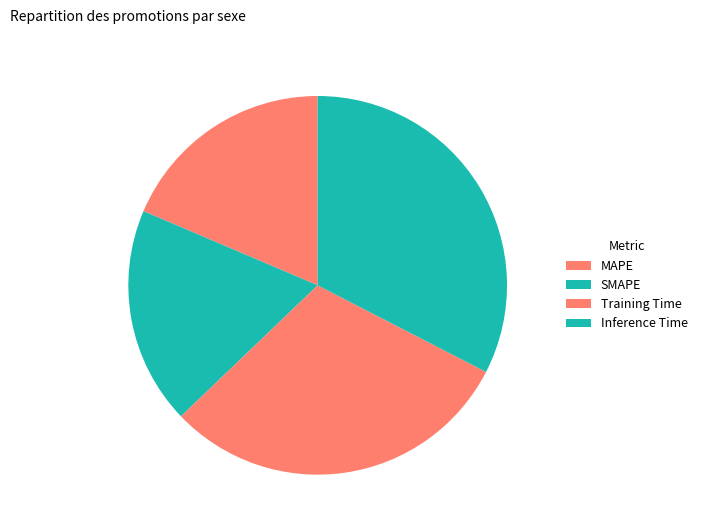

Does MAPE represent more than half of the total?

No